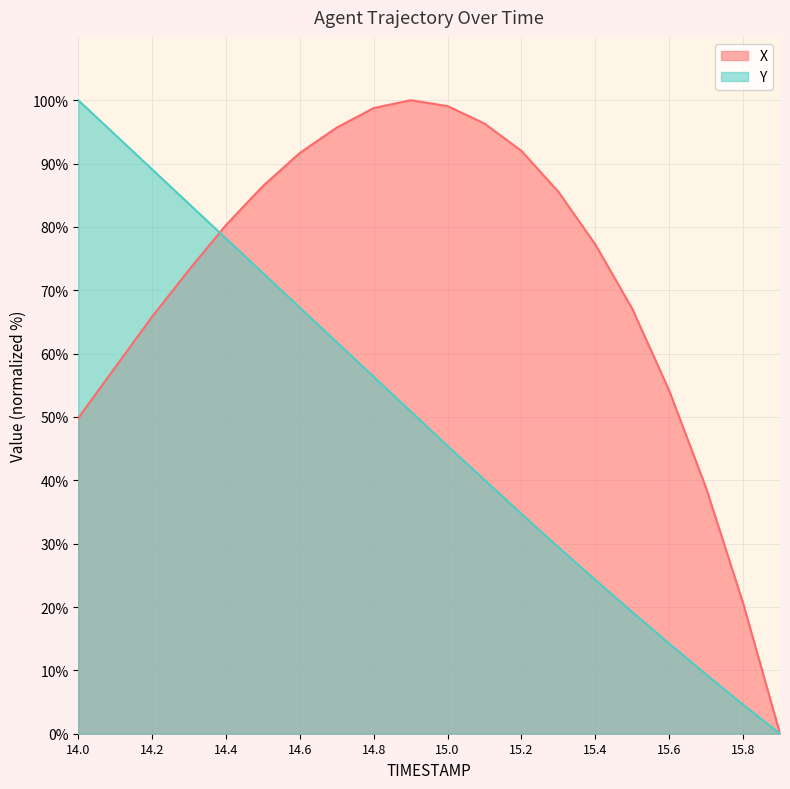

Reading left to right, list all the values displayed in this chart.

X: 14.0=49.8	14.1=57.8	14.2=65.8	14.3=73.2	14.4=80.3	14.5=86.5	14.6=91.7	14.7=95.7	14.8=98.8	14.9=100.0	15.0=99.1	15.1=96.3	15.2=92.0	15.3=85.5	15.4=77.2	15.5=67.1	15.6=54.2	15.7=38.8	15.8=20.6	15.9=0.0
Y: 14.0=100.0	14.1=94.5	14.2=89.1	14.3=83.6	14.4=78.2	14.5=72.7	14.6=67.3	14.7=61.8	14.8=56.3	14.9=50.9	15.0=45.4	15.1=40.1	15.2=34.7	15.3=29.4	15.4=24.3	15.5=19.2	15.6=14.2	15.7=9.4	15.8=4.6	15.9=0.0